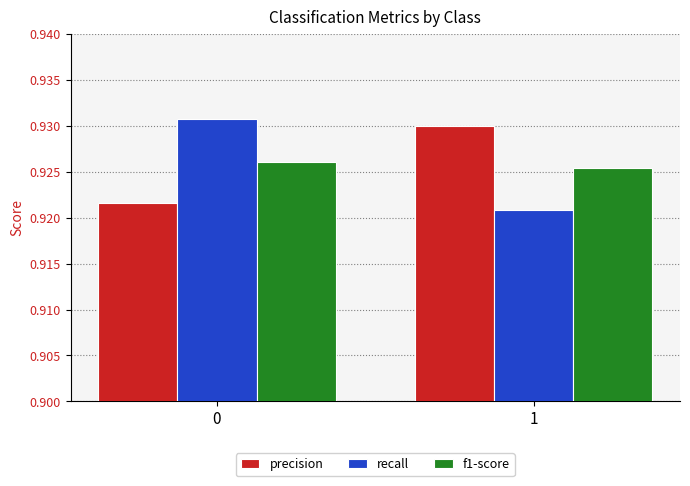

What is the sum of all f1-score values?

1.9